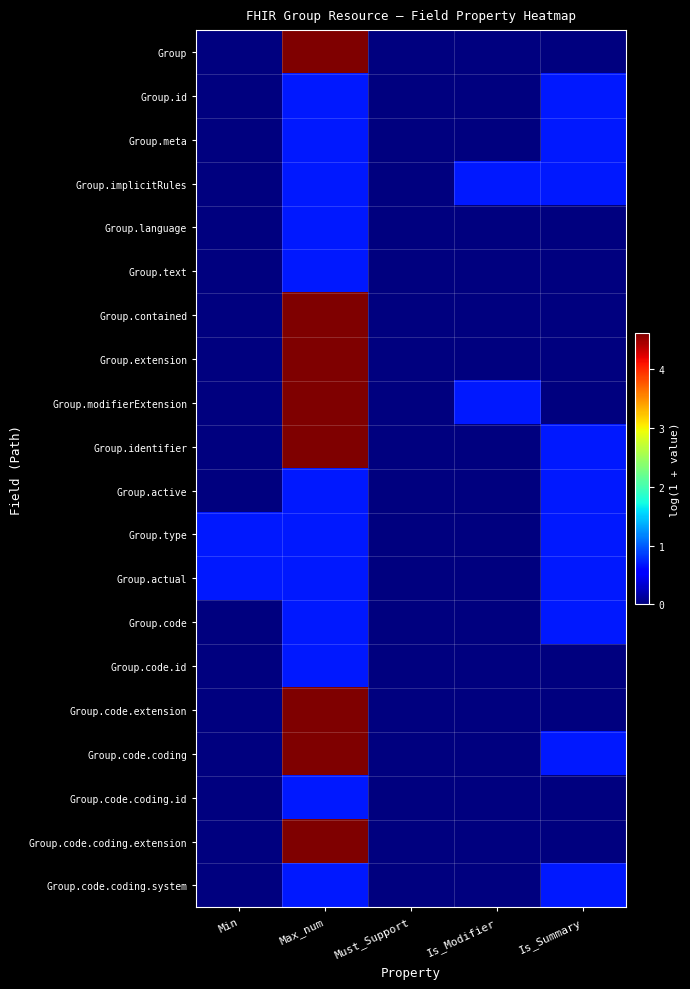

What is the total value across all series at Min?

1.4